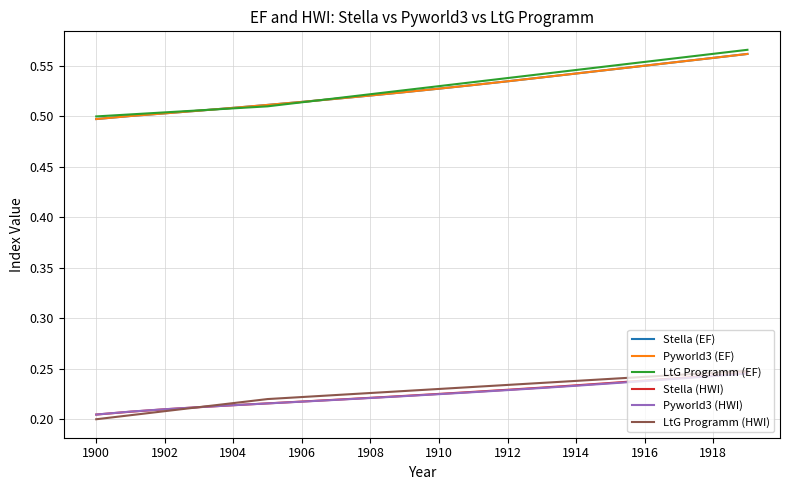

True or false: Stella (HWI) and LtG Programm (EF) intersect in this chart.

False